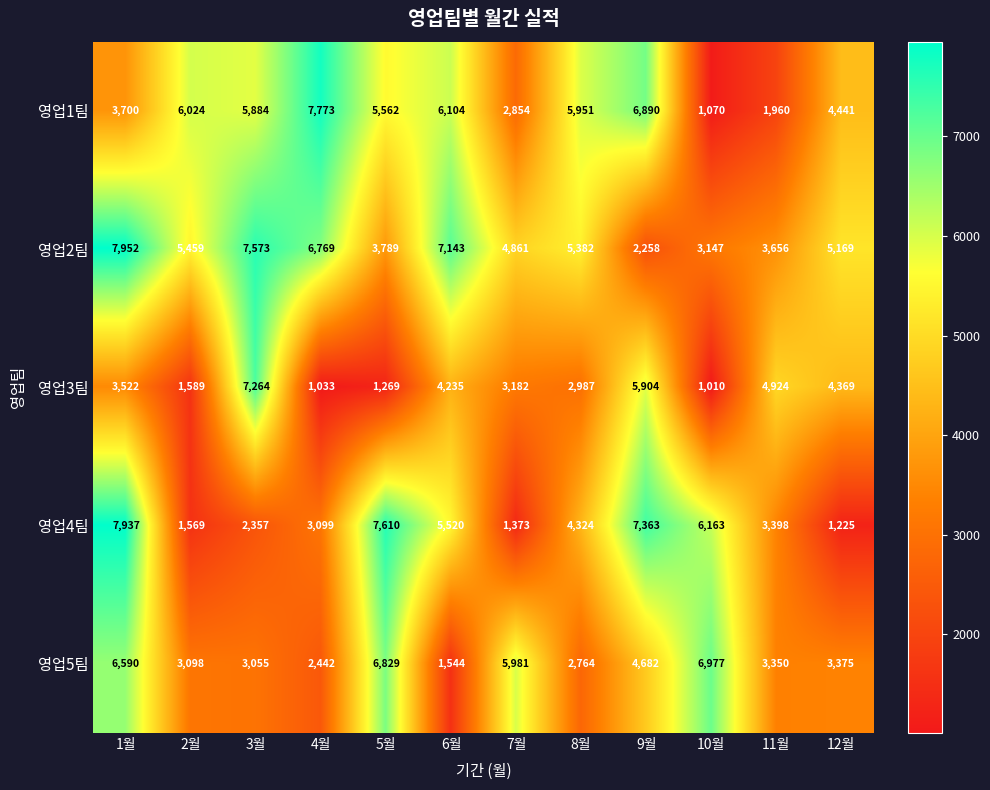

What is the spread (max minus min) of values at 4월?

6740